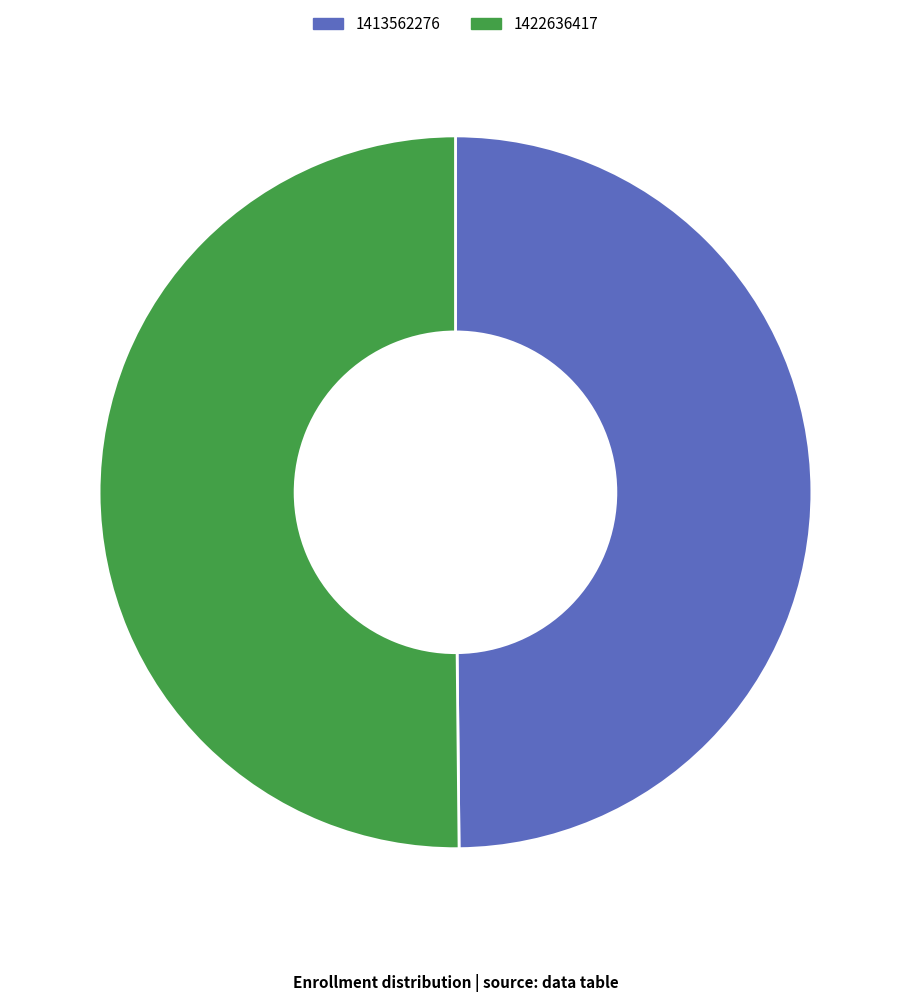

What is the ratio of the value at 1422636417 to the value at 1413562276?

1.0